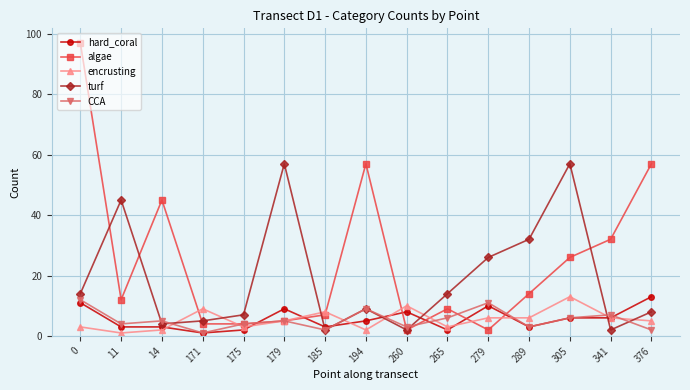

The encrusting series shows 11 at 279. True or false?

False